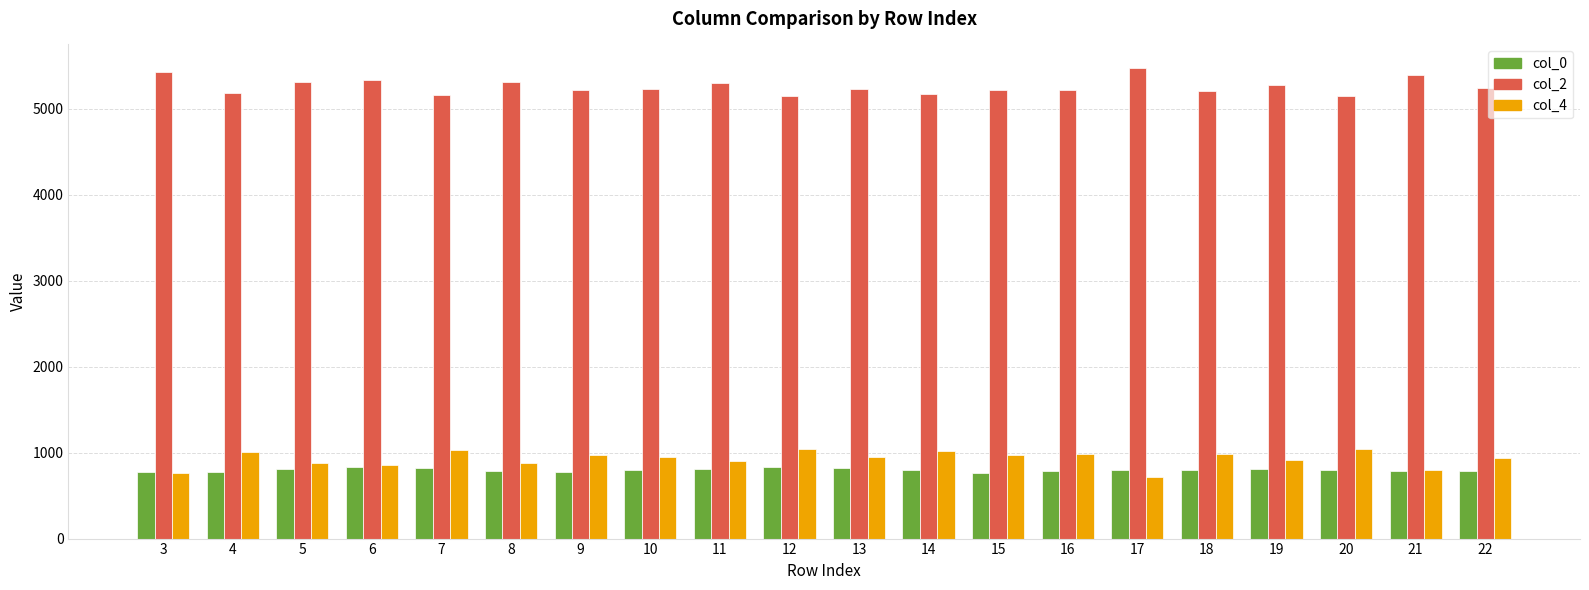

Are the bars grouped side by side (vs. stacked)?

Yes